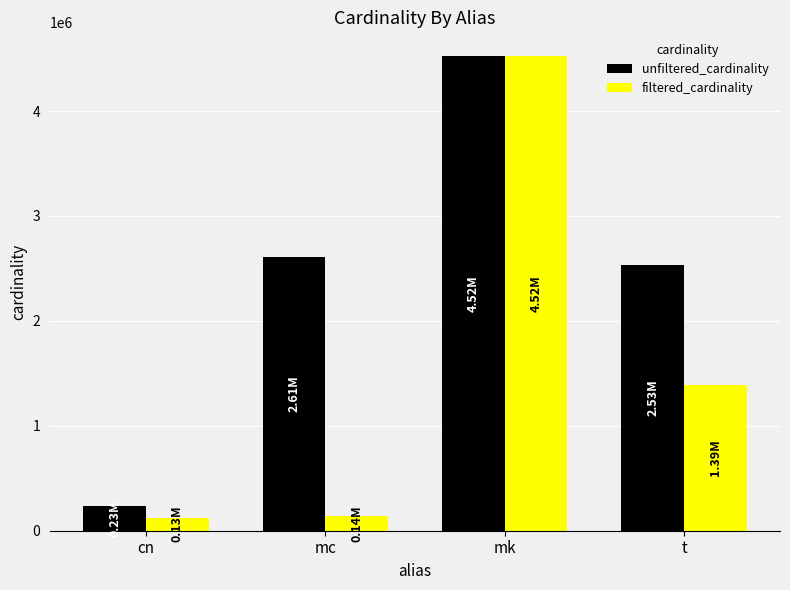

Does the chart contain stacked bars?

No